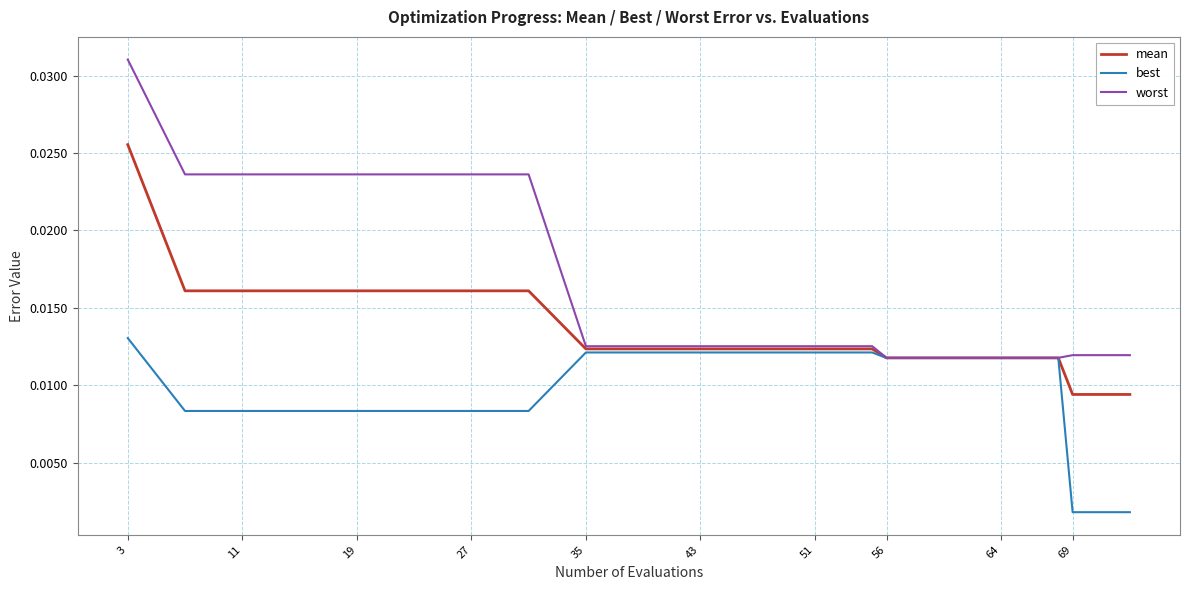

Which series has the widest spread of values?

worst